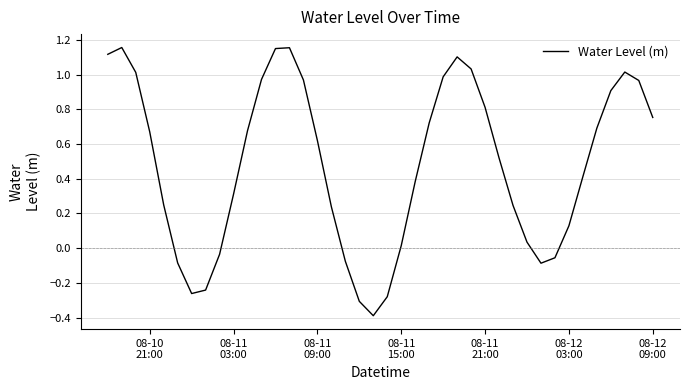

What is the difference between the second highest and second lowest values?

1.5